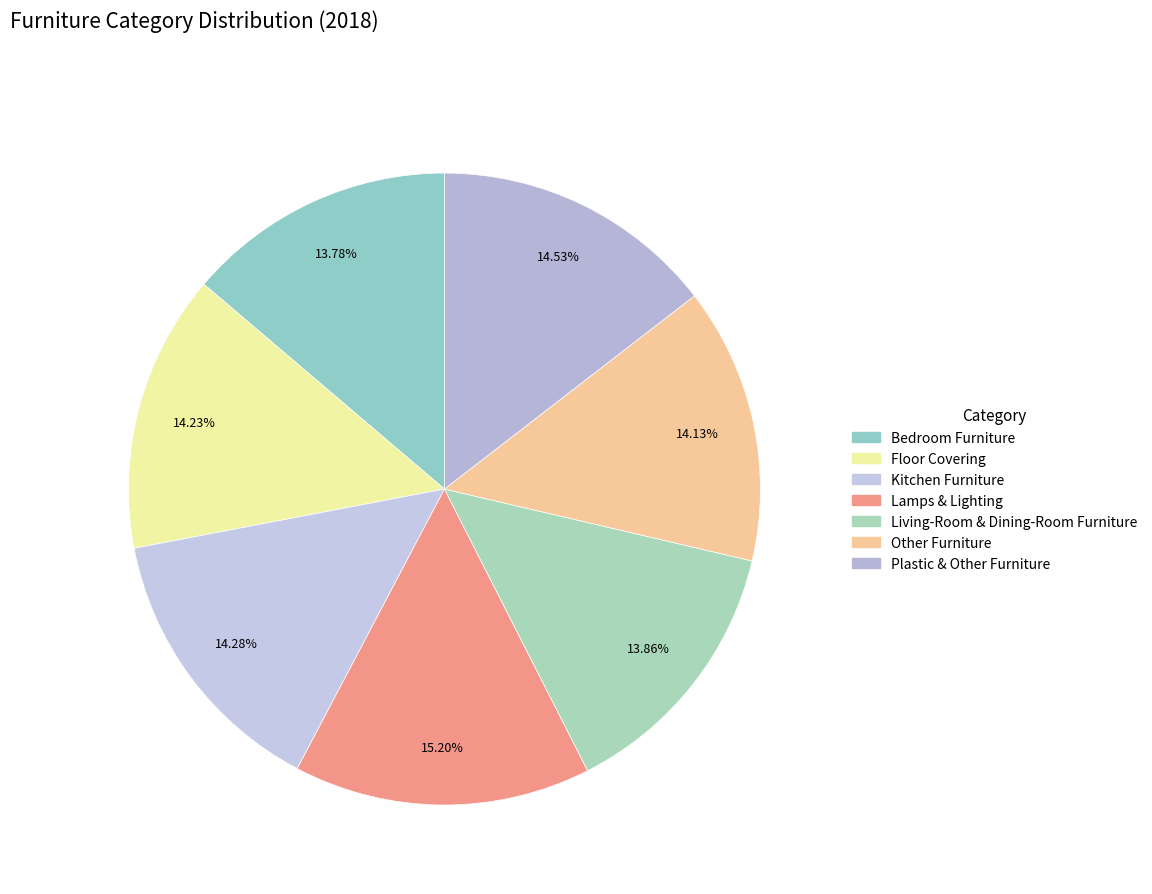

To the nearest percent, what is the difference between the largest and smallest slice percentages?

1%